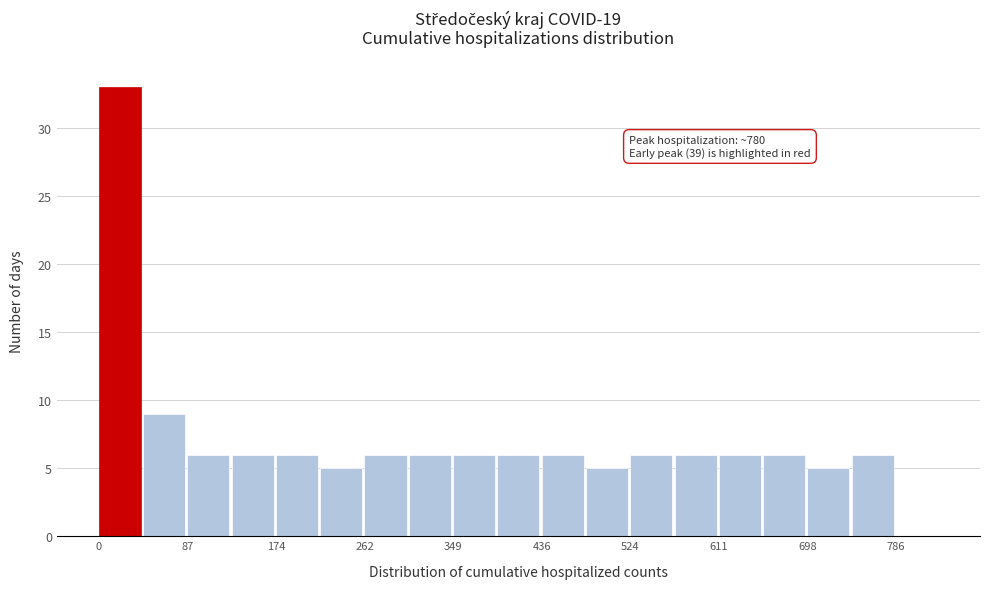

Over which range of the x-axis is the bar tallest?

0 to 40